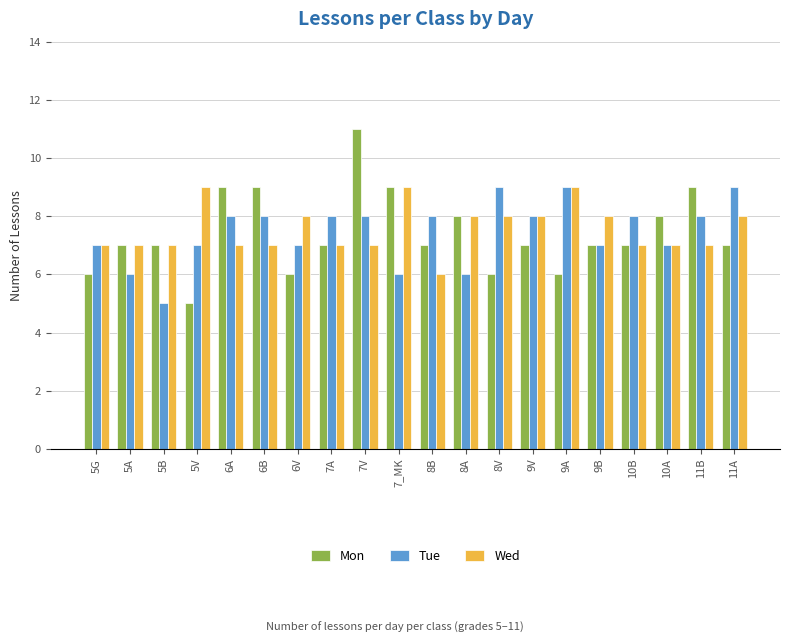

How many categories are shown in the chart?

20